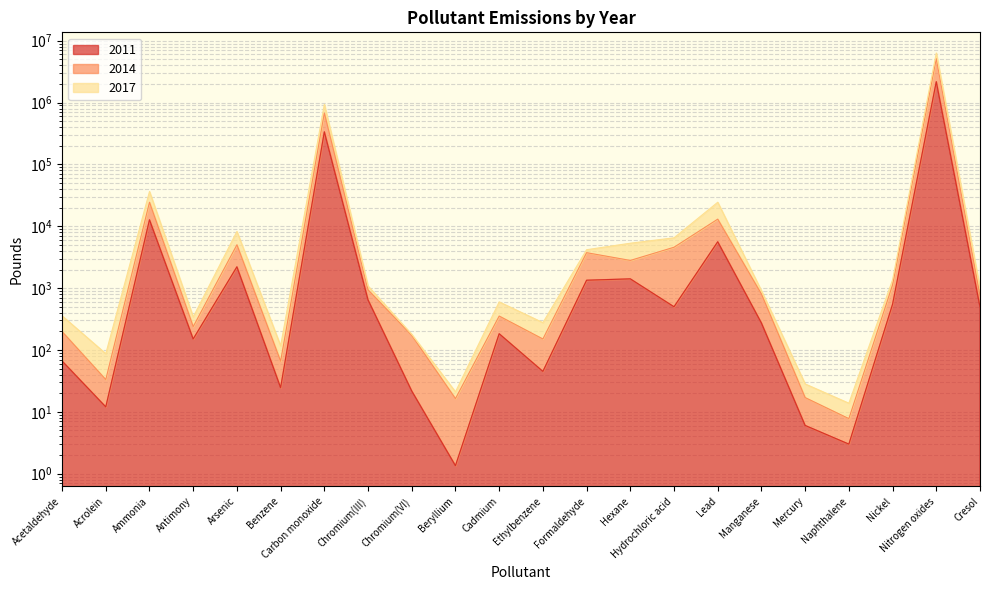

Which series changed the most between Chromium(III) and Hydrochloric acid?

 2017